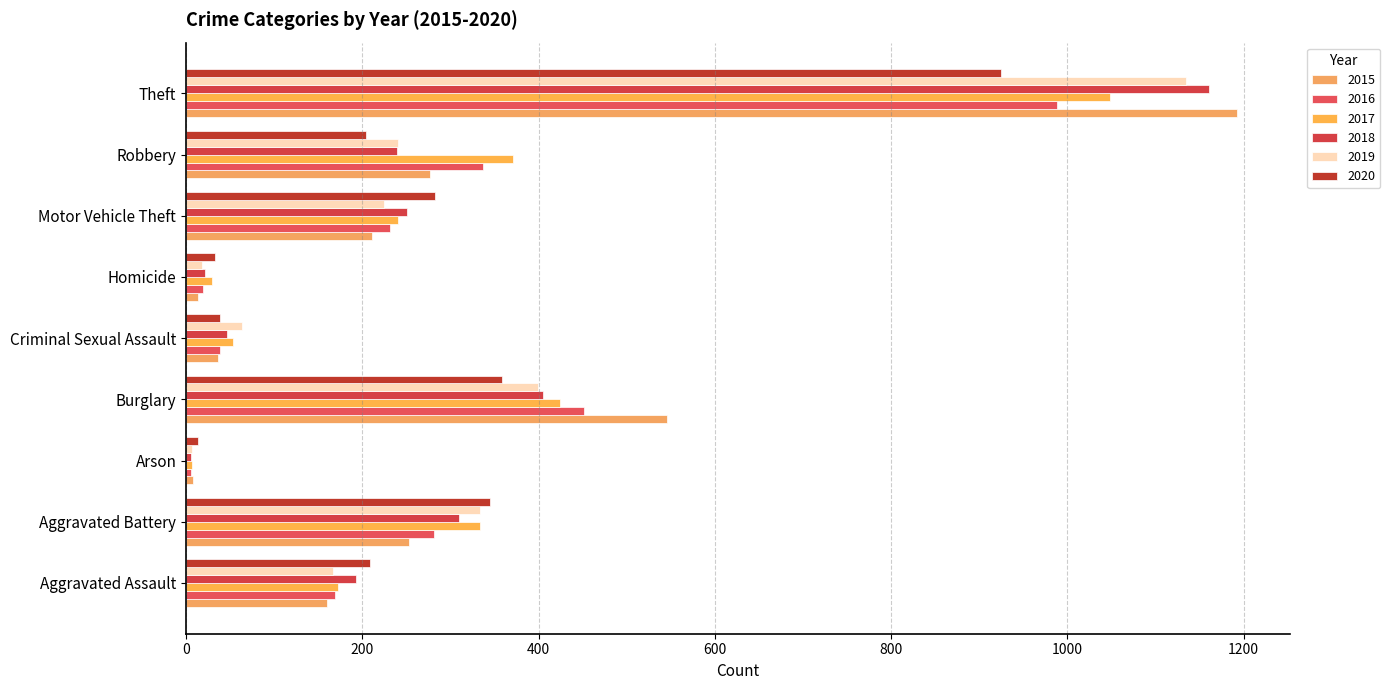

What is the total value across all series at Aggravated Assault?

1070